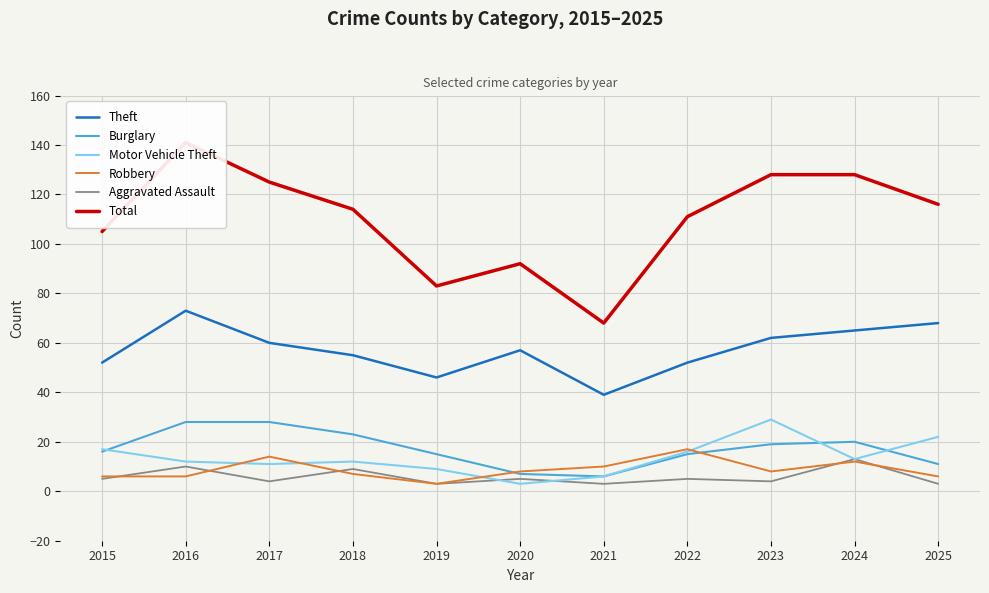

What is the difference between the highest and lowest values at 2020?

89